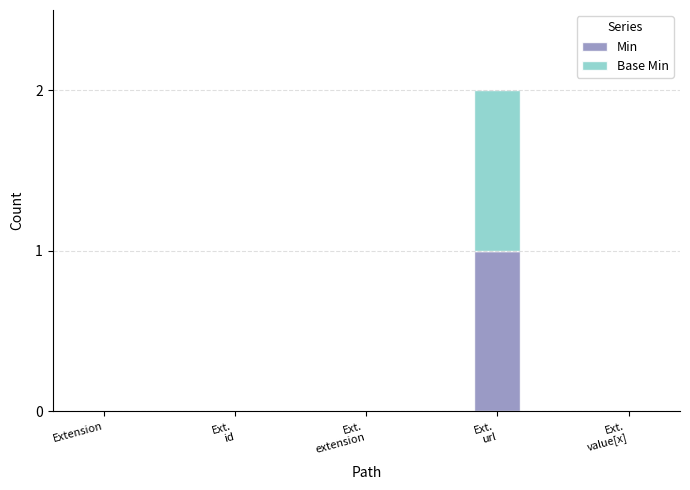

Is it true that Min equals -1 at Extension?

False